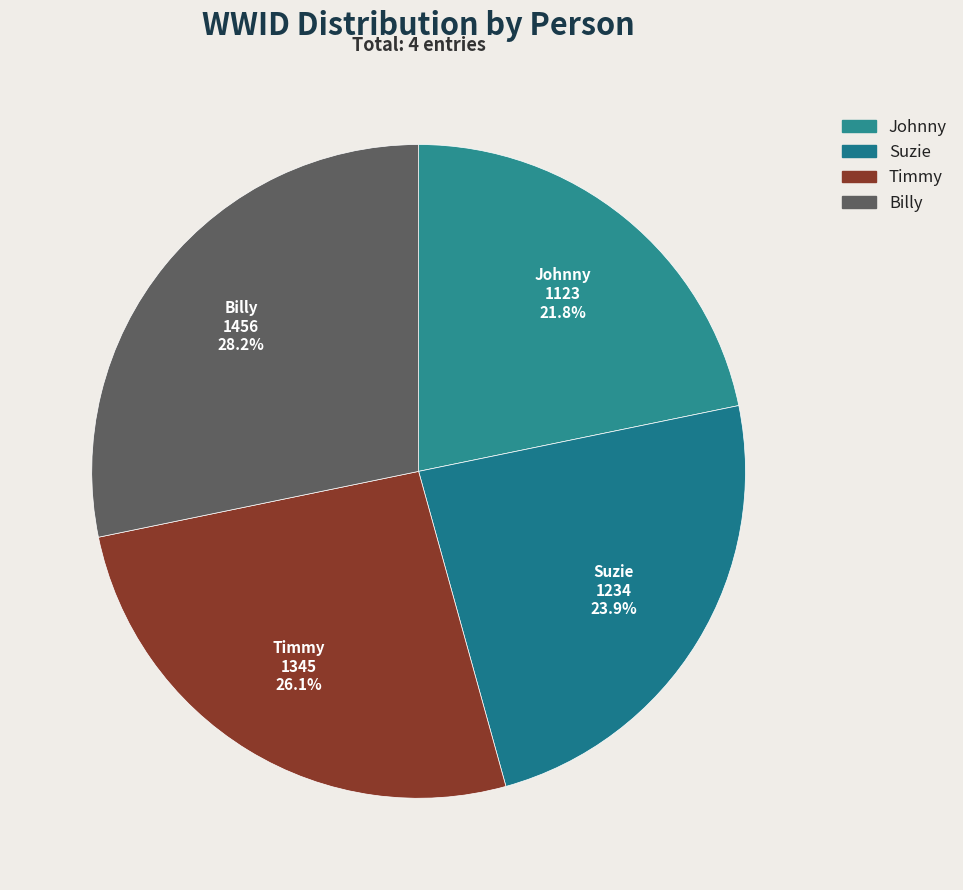

How many slices are in this pie chart?

4